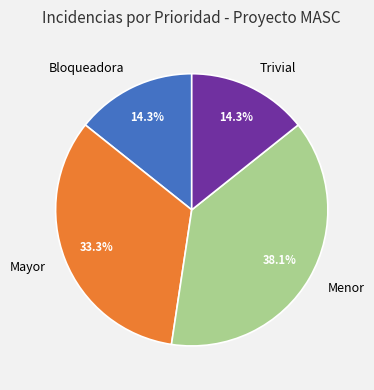

What is the total percentage of Trivial and Mayor?

47.6%